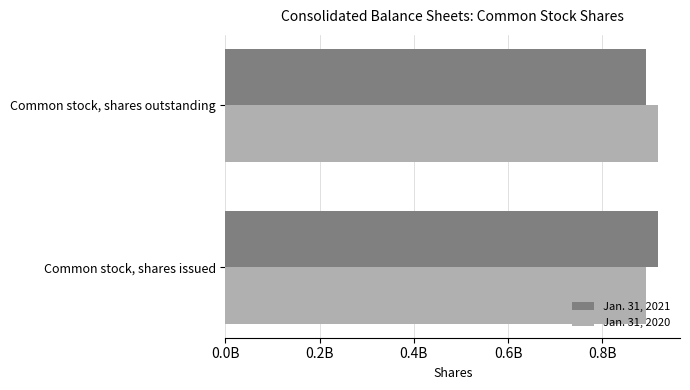

What is the average value of the Jan. 31, 2021 series?

906000000